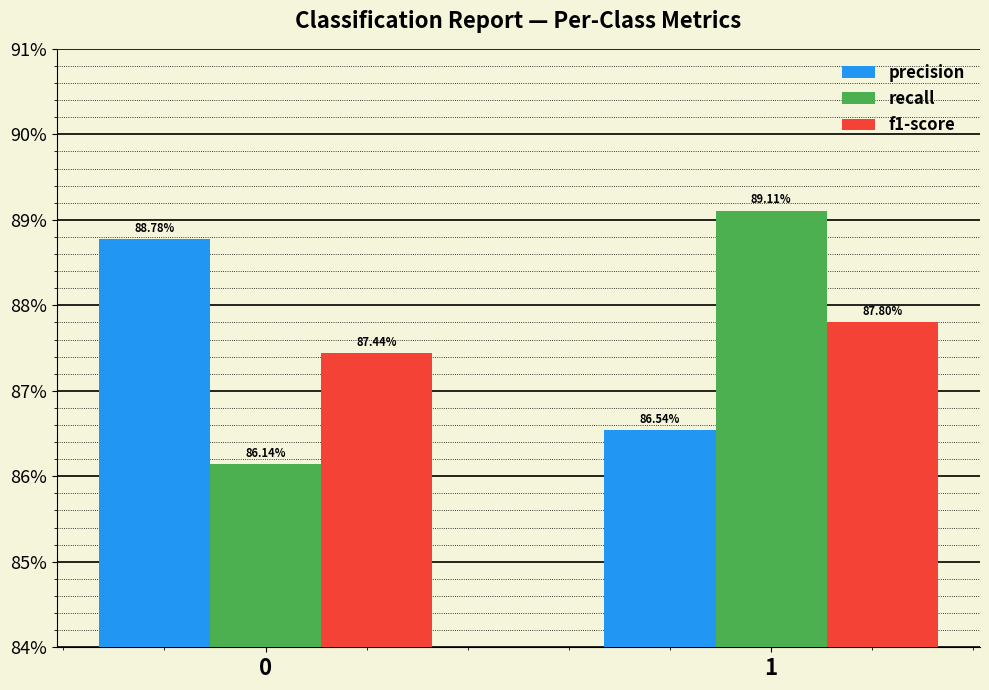

What is the approximate value of f1-score at 1?

0.9